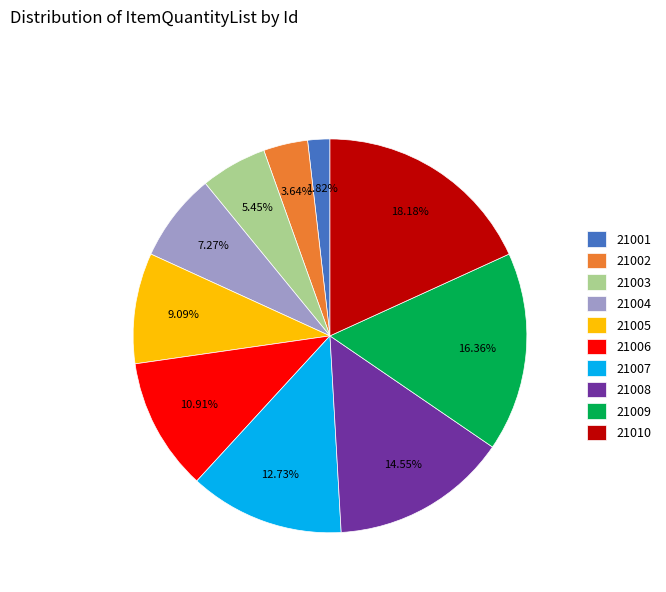

Do 21008 and 21002 together represent more than half of the pie?

No